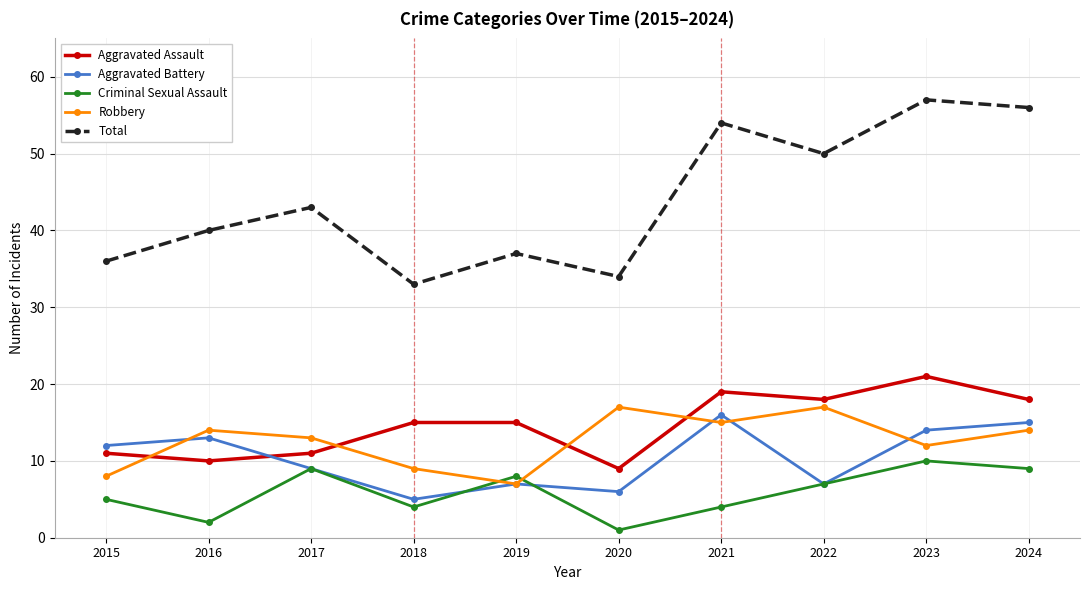

What is the total value across all series at 2023?

114